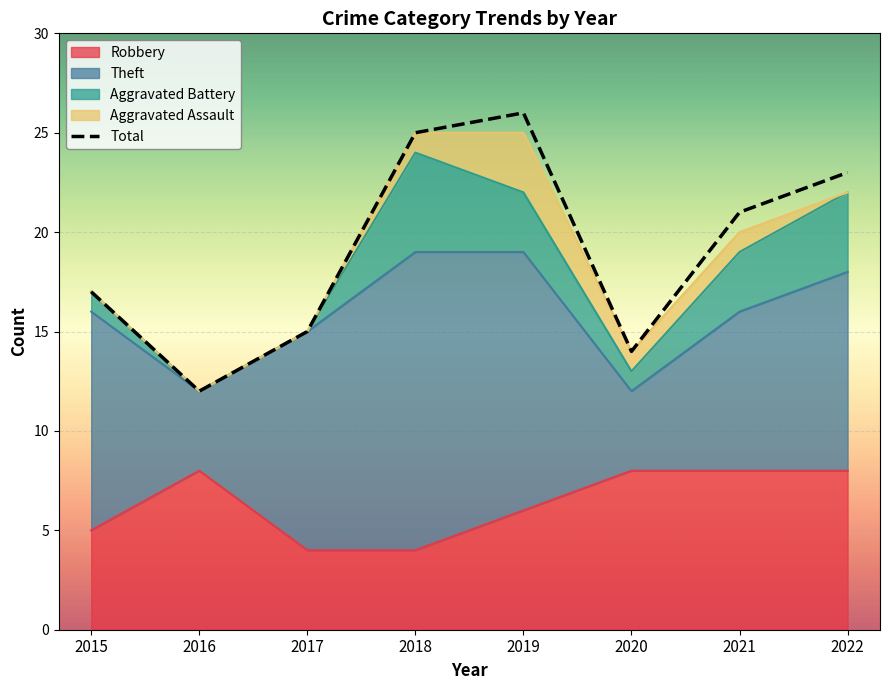

How many values are below 21?

4